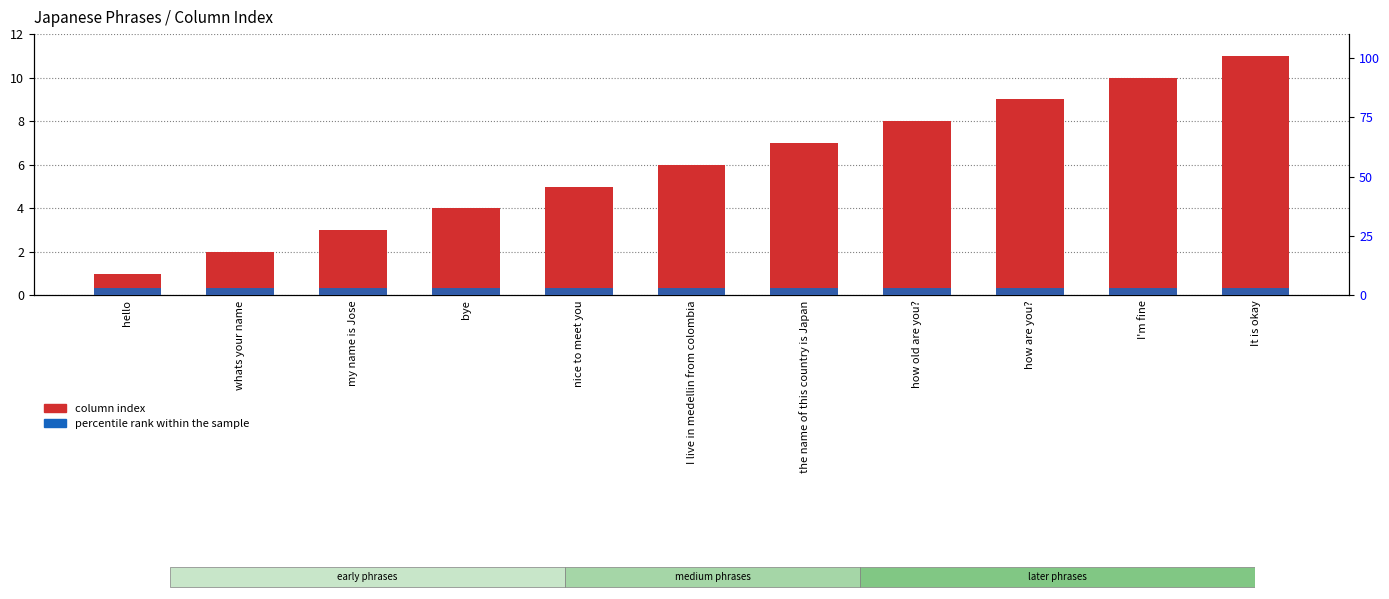

Count the column index values in the range 3 to 9.

7